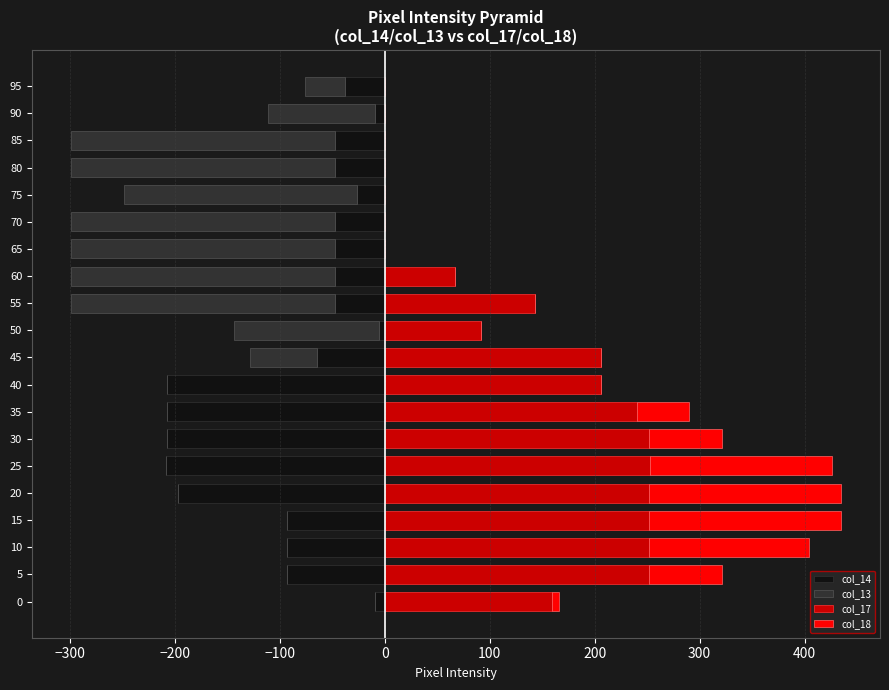

What is the difference between the maximum and minimum values in the col_18 series?

183